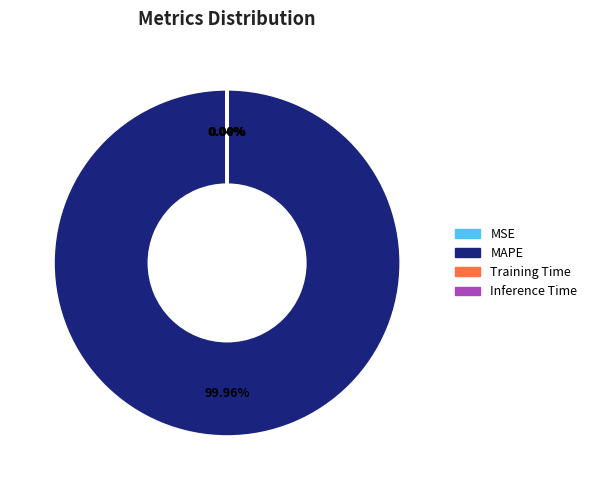

Which category has the biggest portion of the pie?

MAPE